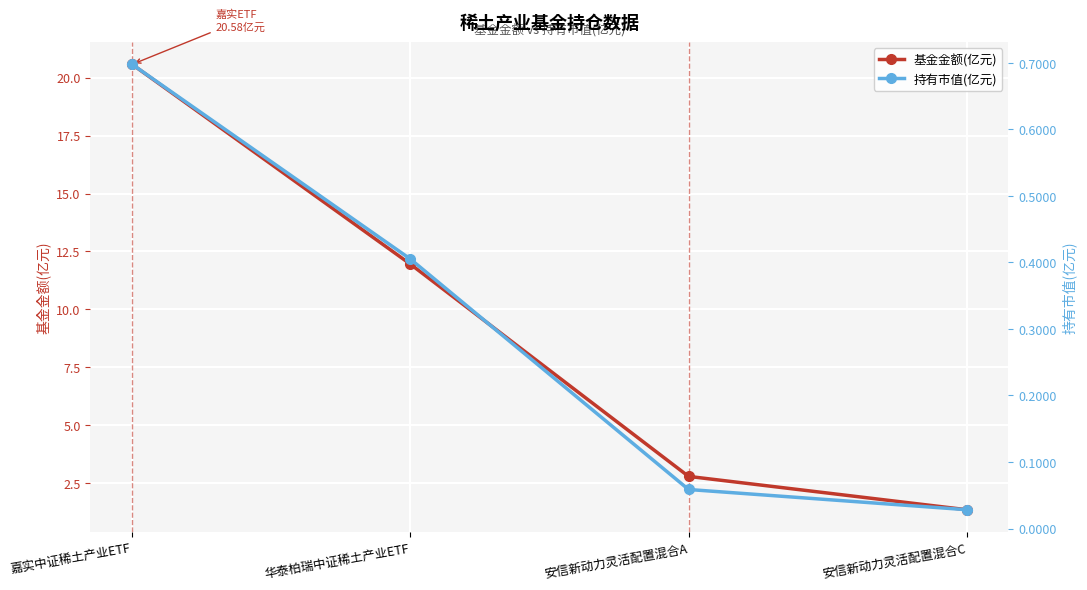

What is the label of the 1st point from the right?

安信新动力灵活配置混合C